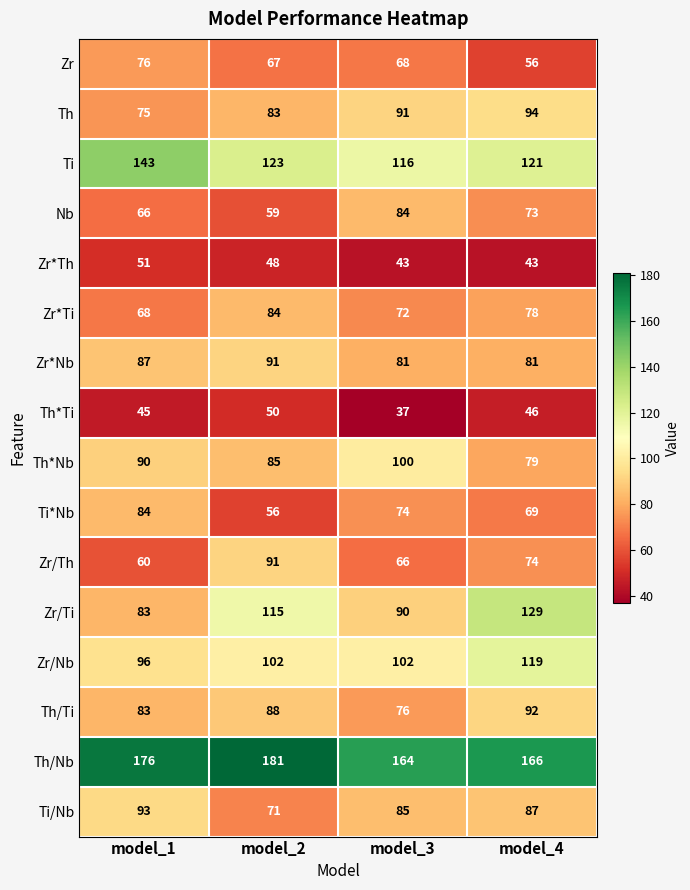

Read the Zr/Th value at model_2.

91